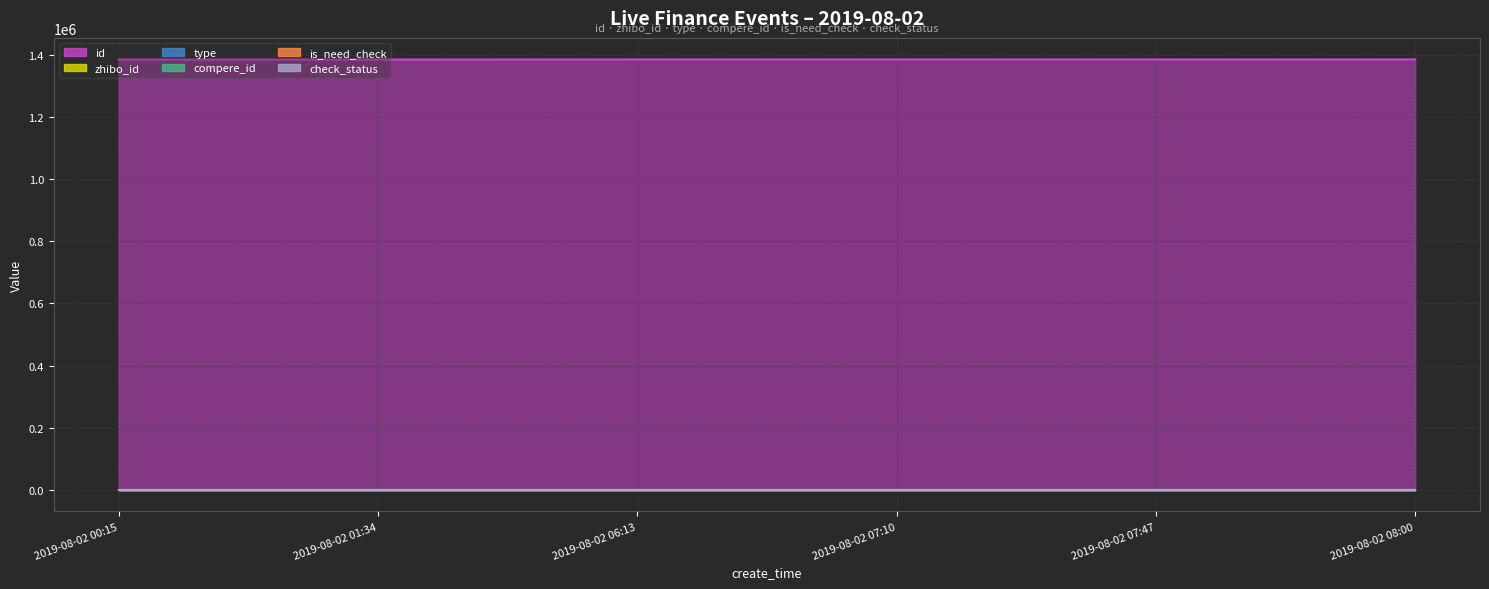

Is the value of id (line) at 2019-08-02 07:10 greater than the value of check_status (line) at 2019-08-02 06:13?

Yes